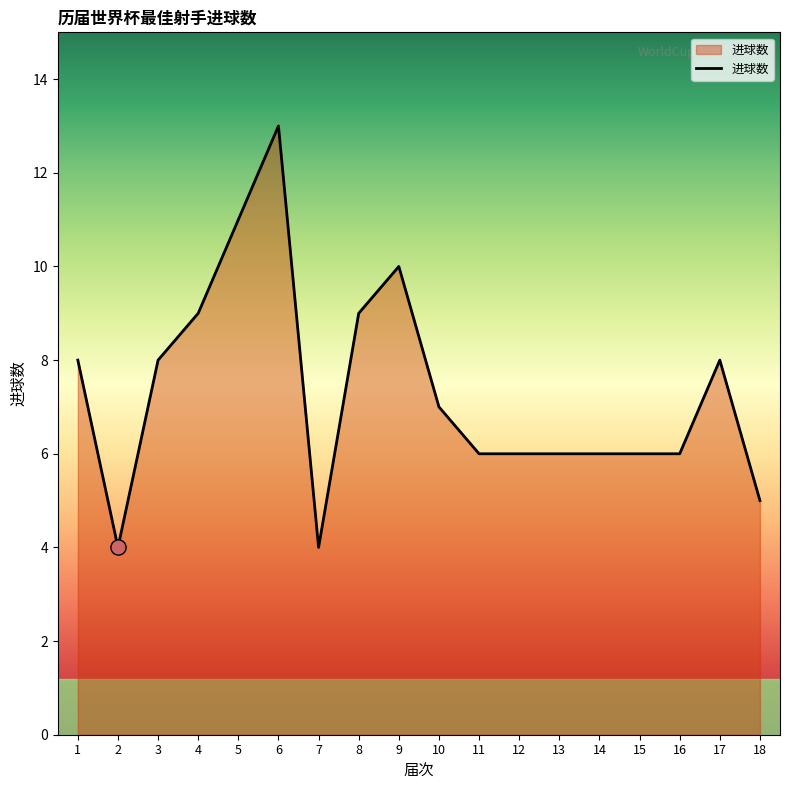

Between 13 and 6, which is larger?

6